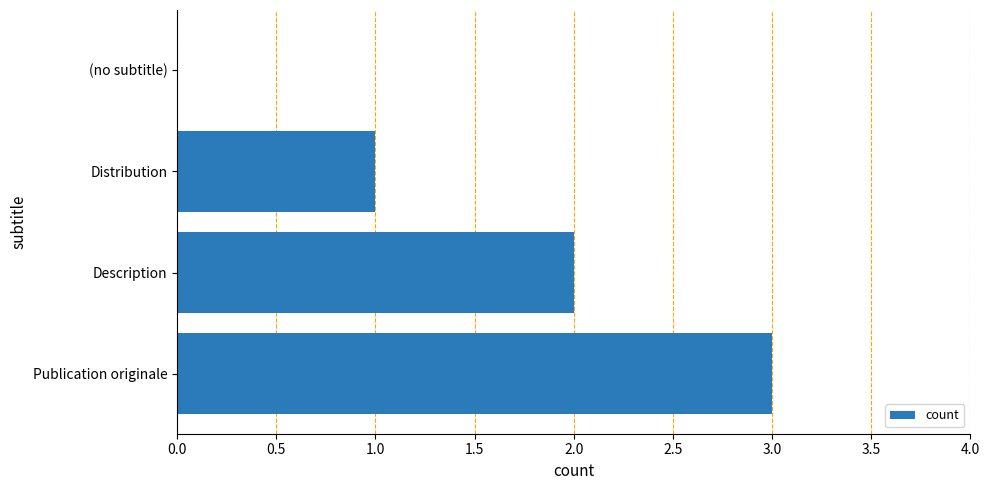

True or false: the data shows 3 at Publication originale.

True